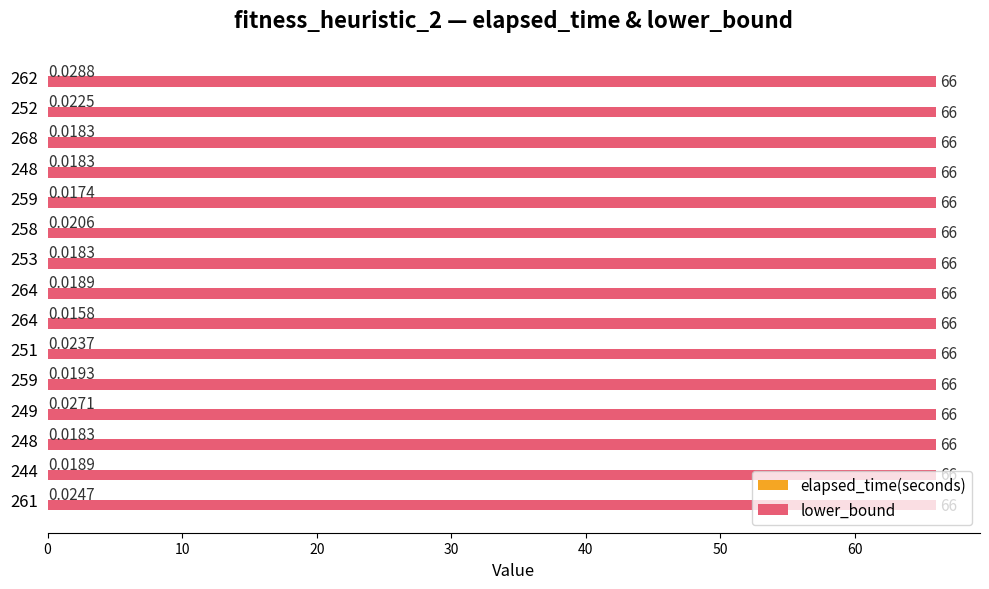

How many data points does each series have?

15